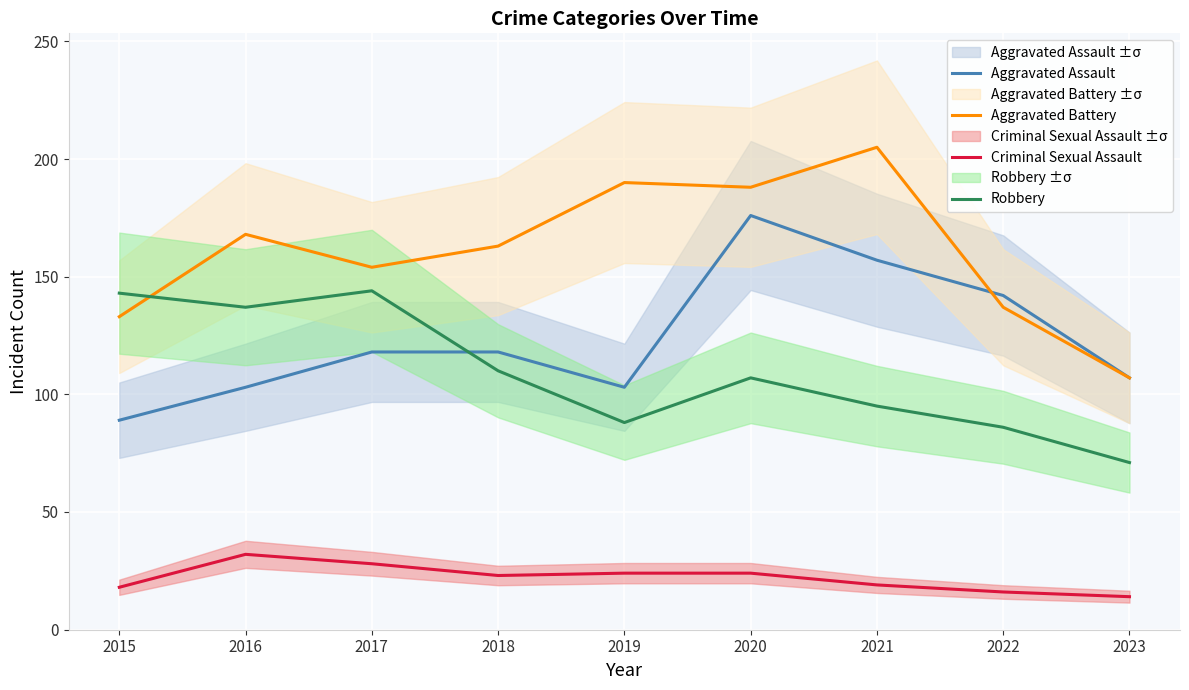

Which category has the lowest value across all series?

2023